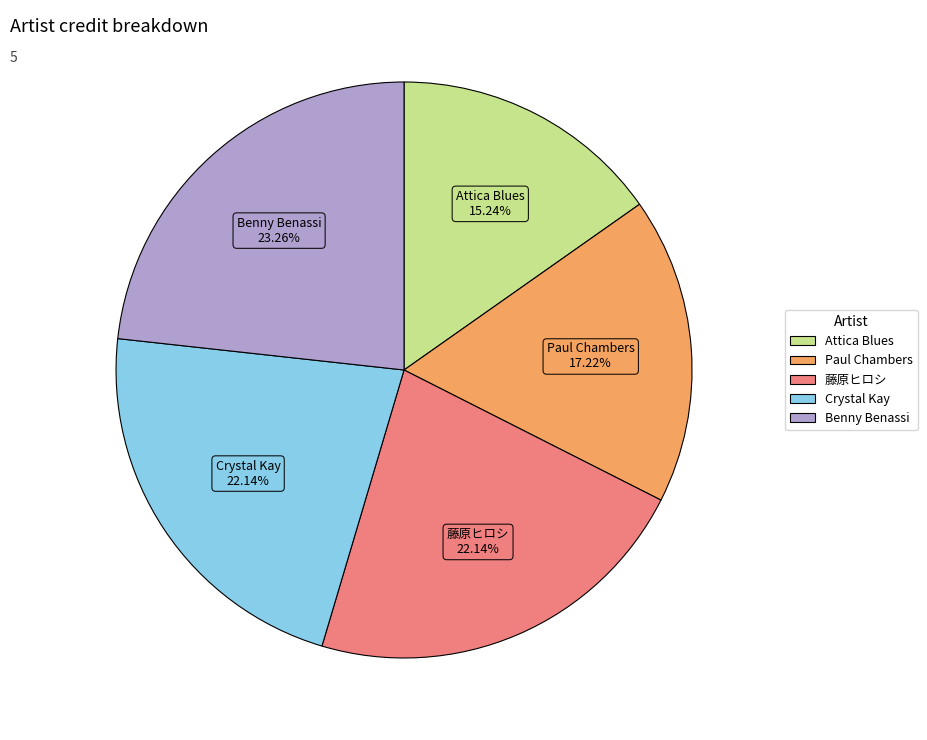

To the nearest percent, what is the difference between the Crystal Kay and Paul Chambers slice percentages?

5%